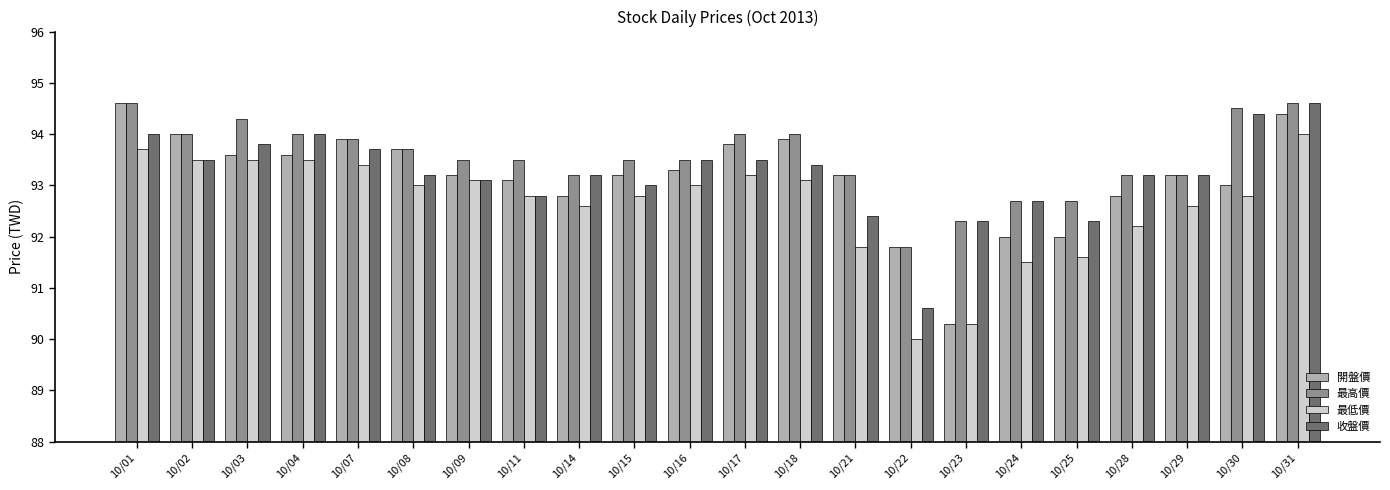

Reading left to right, transcribe all the data shown in this chart.

開盤價: 94.6	94.0	93.6	93.6	93.9	93.7	93.2	93.1	92.8	93.2	93.3	93.8	93.9	93.2	91.8	90.3	92.0	92.0	92.8	93.2	93.0	94.4
最高價: 94.6	94.0	94.3	94.0	93.9	93.7	93.5	93.5	93.2	93.5	93.5	94.0	94.0	93.2	91.8	92.3	92.7	92.7	93.2	93.2	94.5	94.6
最低價: 93.7	93.5	93.5	93.5	93.4	93.0	93.1	92.8	92.6	92.8	93.0	93.2	93.1	91.8	90.0	90.3	91.5	91.6	92.2	92.6	92.8	94.0
收盤價: 94.0	93.5	93.8	94.0	93.7	93.2	93.1	92.8	93.2	93.0	93.5	93.5	93.4	92.4	90.6	92.3	92.7	92.3	93.2	93.2	94.4	94.6